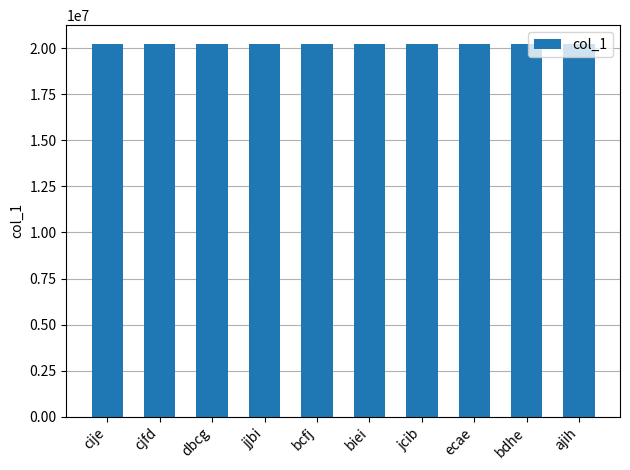

What is the minimum value shown in the chart?

20220073